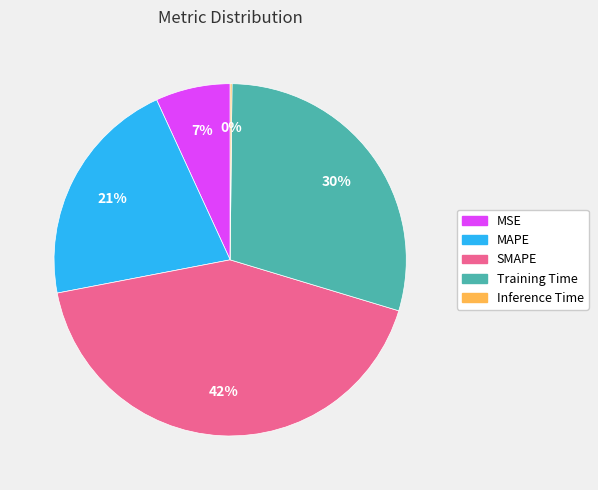

Which has a higher value, MAPE or SMAPE?

SMAPE